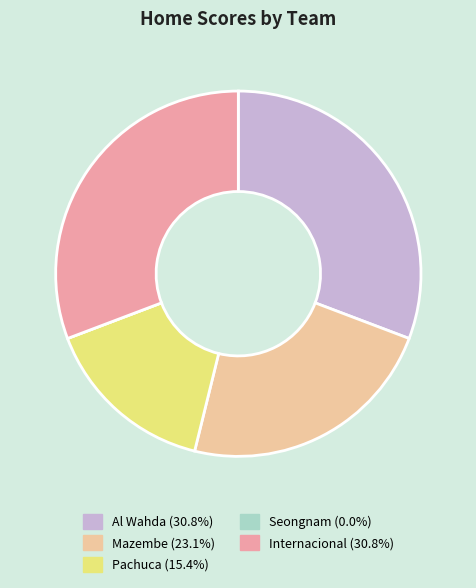

What is the ratio of the value at Pachuca (15.4%) to the value at Internacional (30.8%)?

0.5